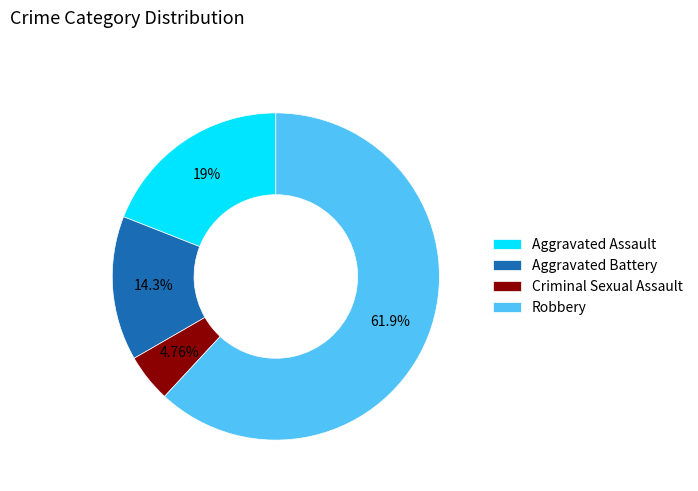

Is it true that Aggravated Battery is 9% of the pie?

False